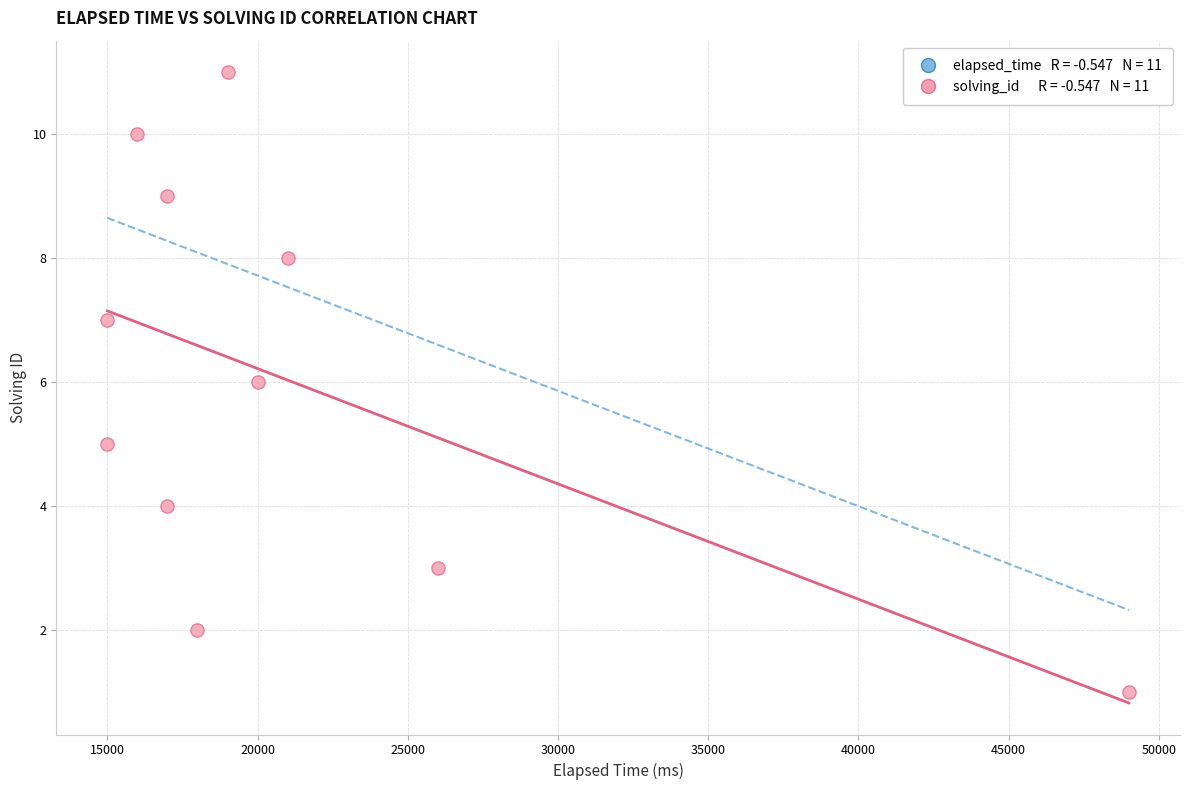

What is the range of Y values (max minus min)?

10